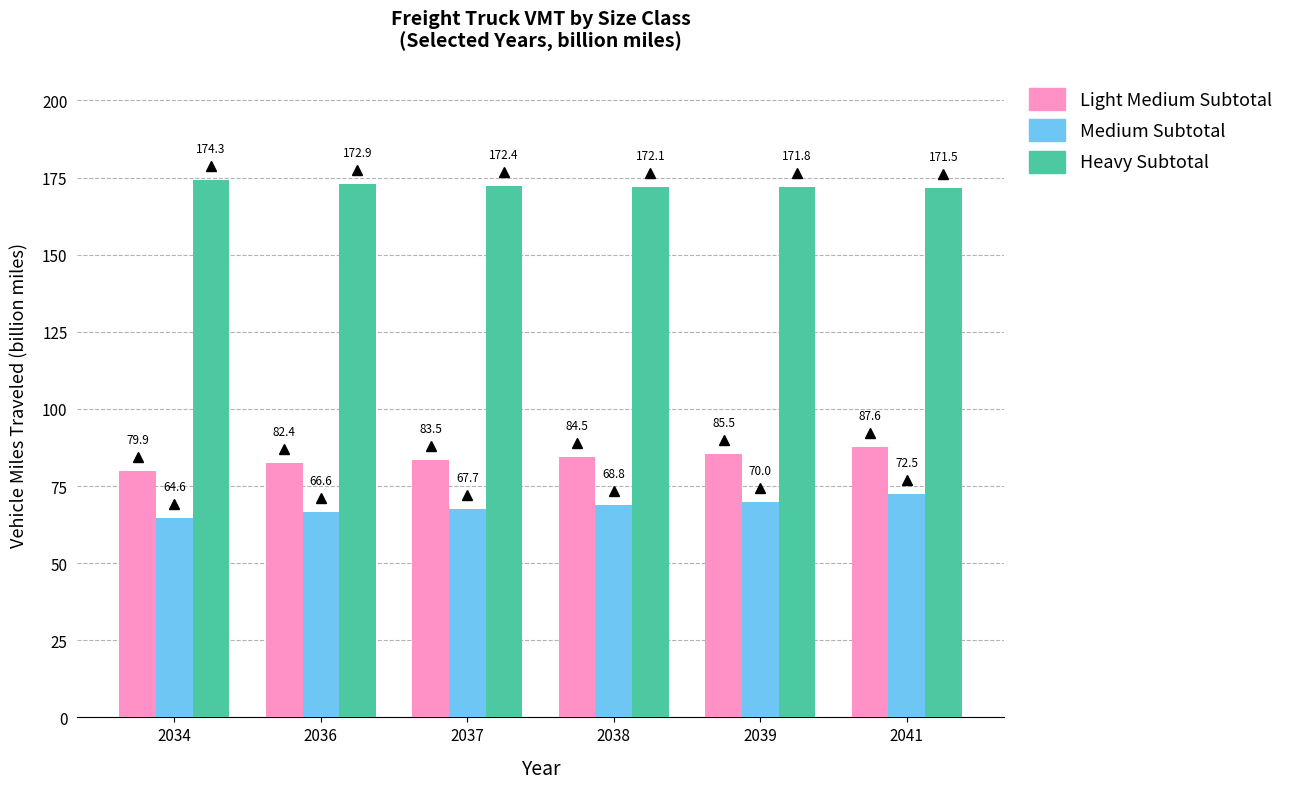

What is the minimum value for Medium Subtotal?

64.6